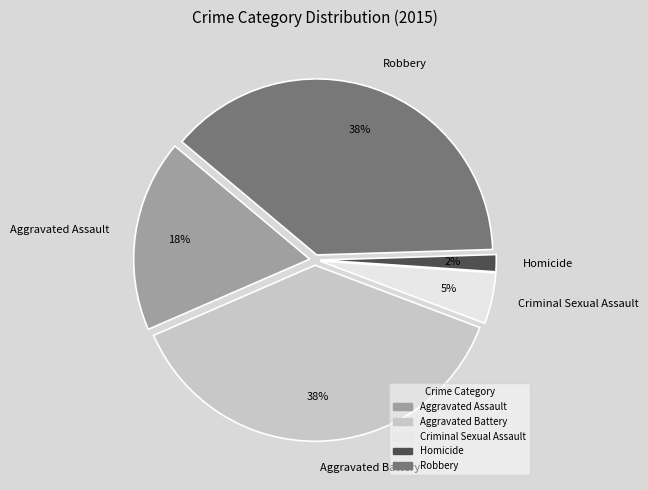

True or false: Aggravated Battery accounts for 44% of the total.

False